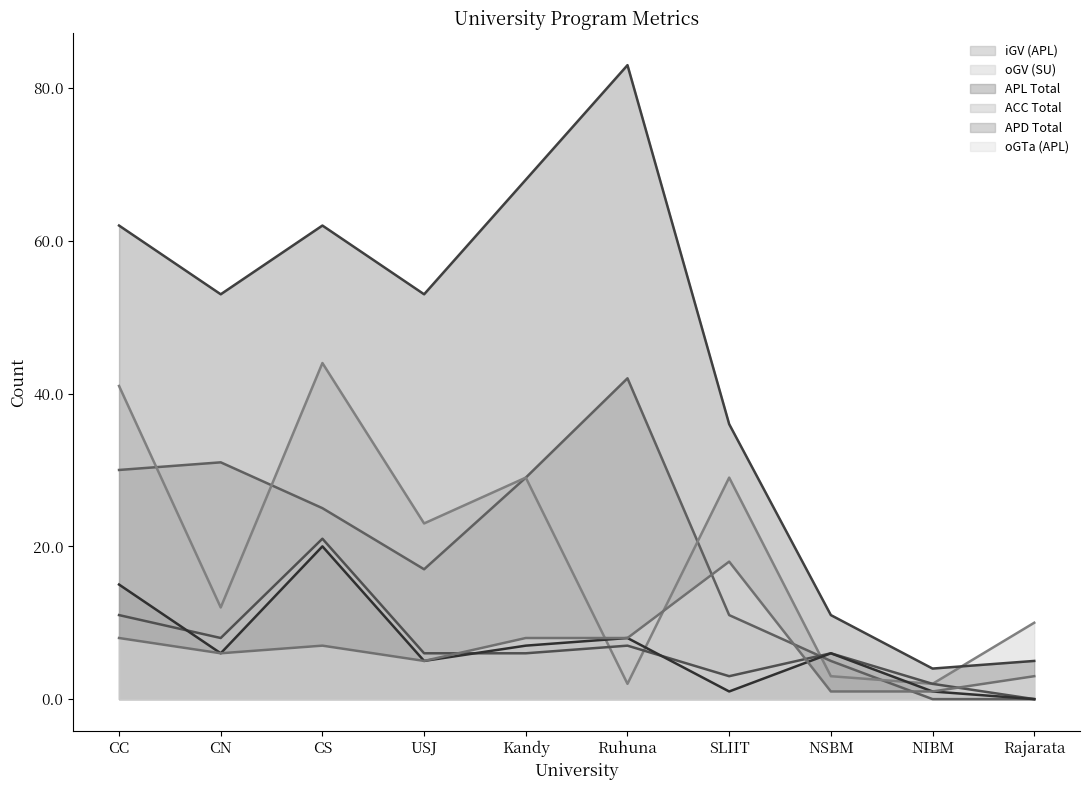

True or false: oGTa (APL) and APL Total intersect in this chart.

False